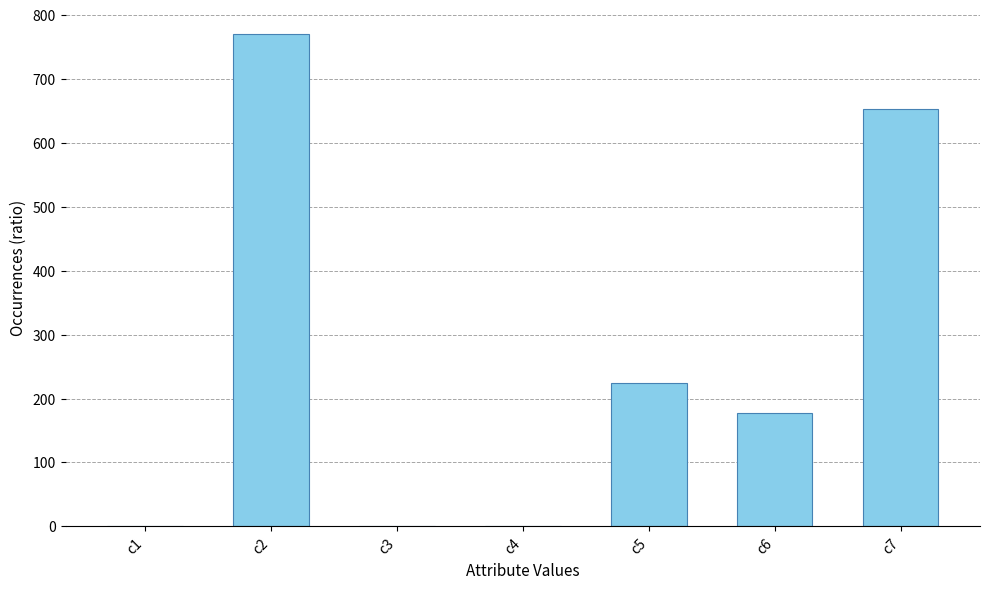

Count the number of data series in this chart.

1